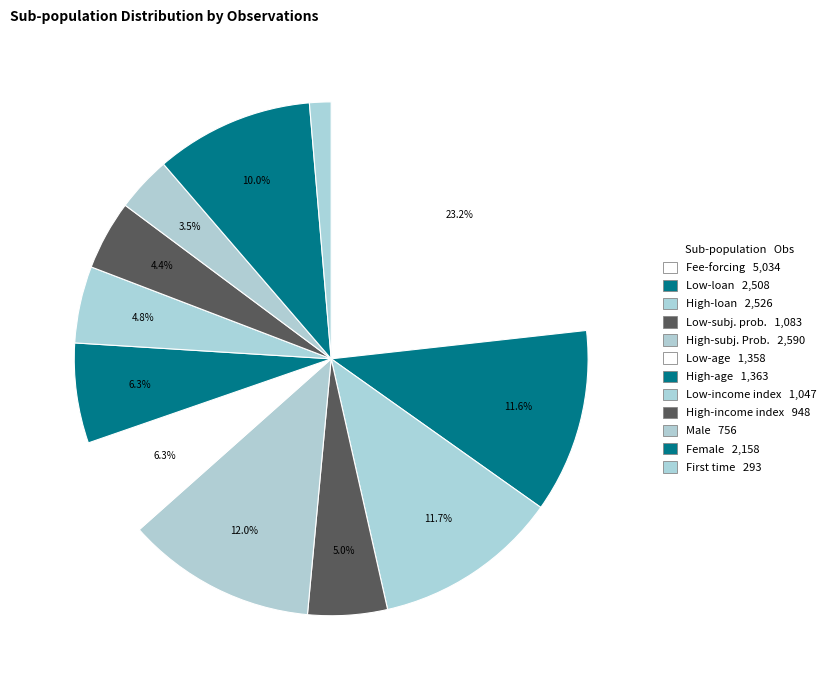

Rank the categories by value from lowest to highest.

First time, Male, High-income index, Low-income index, Low-subj. prob., Low-age, High-age, Female, Low-loan, High-loan, High-subj. Prob., Fee-forcing